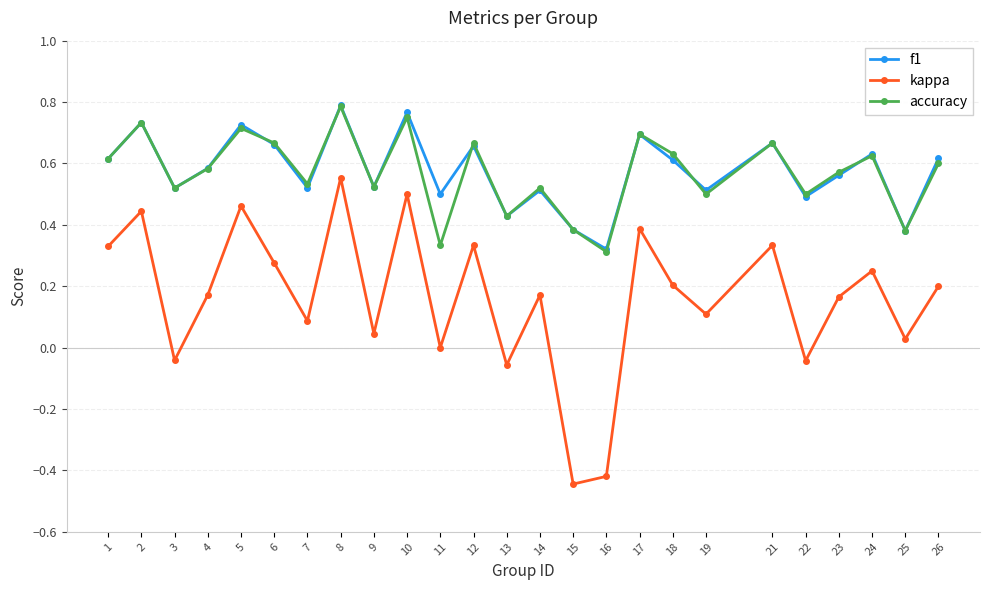

What is the difference between the maximum and minimum values in the kappa series?

1.0